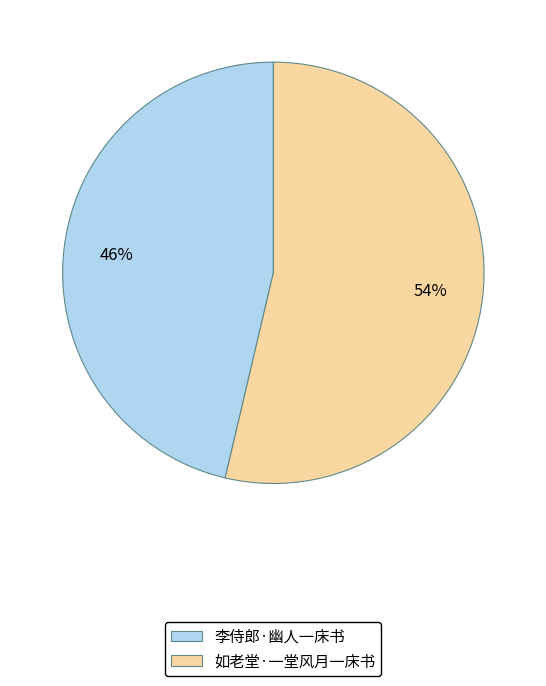

What percentage is the 如老堂·一堂风月一床书 slice, to the nearest percent?

54%